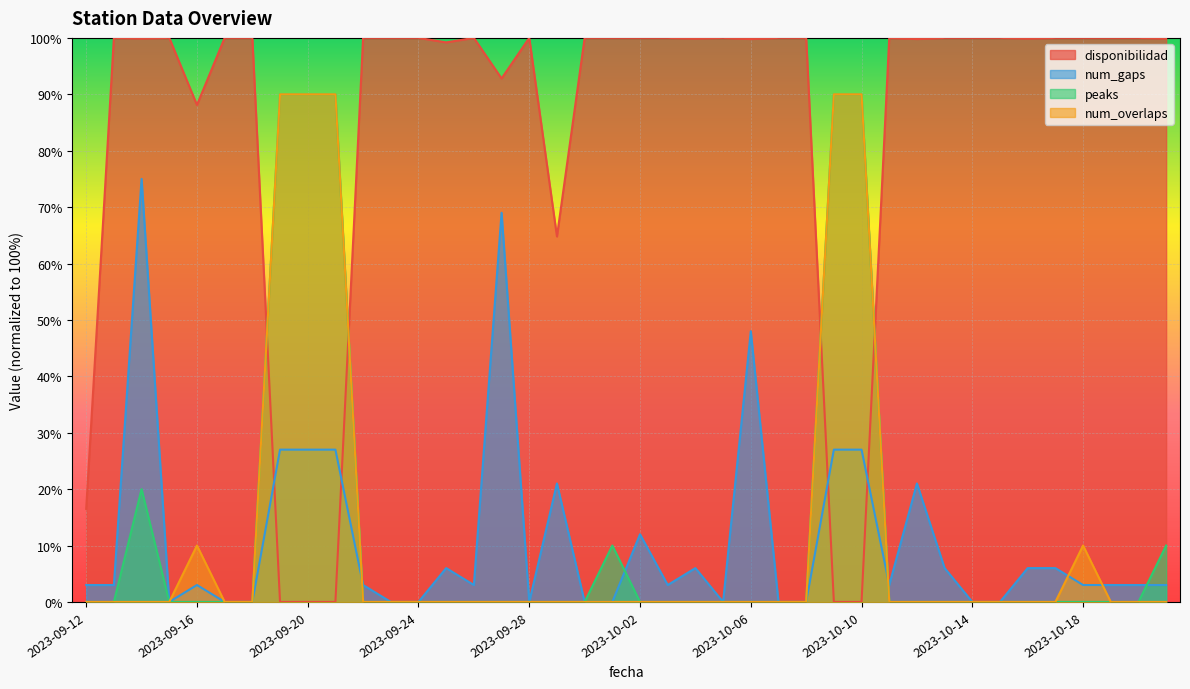

What is the difference between the highest and lowest values at 2023-10-11?

100.0